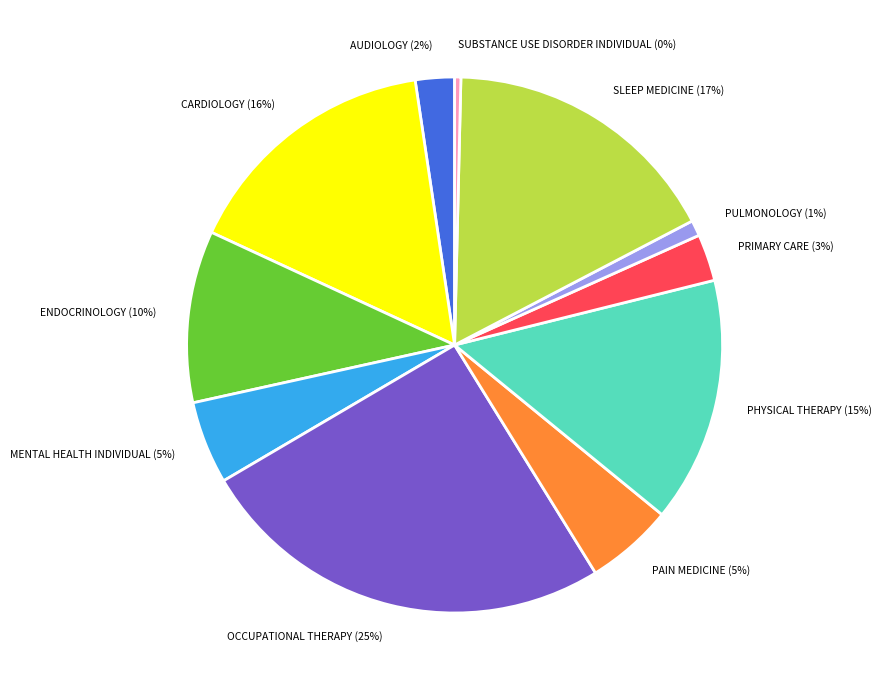

How many slices are in this pie chart?

11